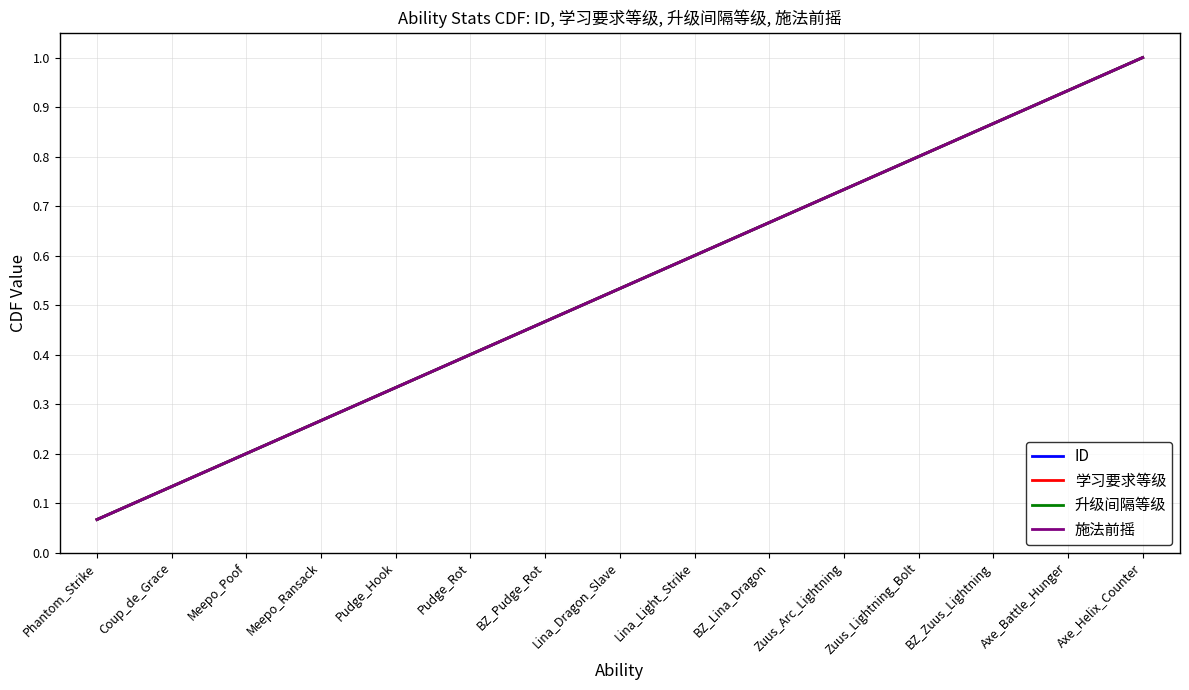

True or false: 学习要求等级 and 升级间隔等级 cross at least once.

False